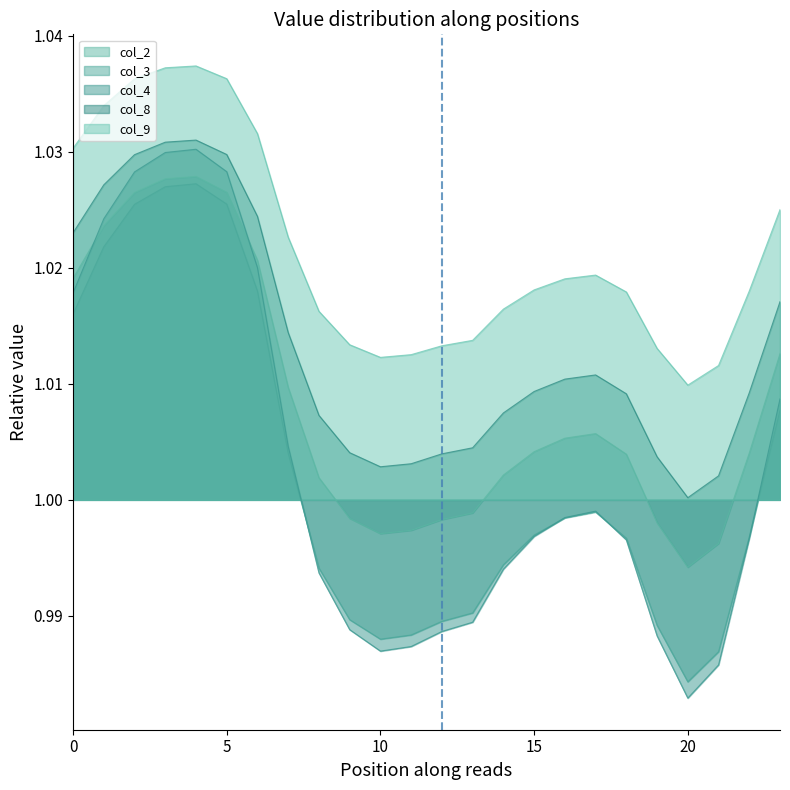

The col_4 series shows 1.0 at 13. True or false?

True